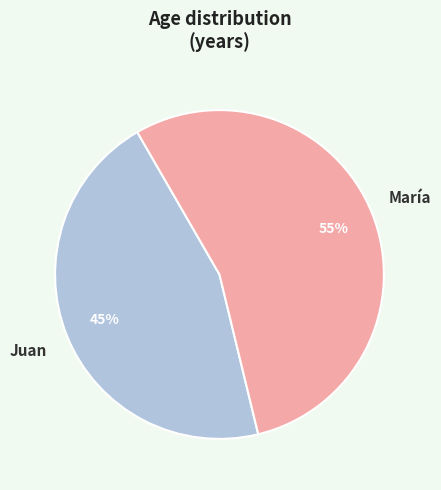

What percentage is the María slice, to the nearest percent?

55%